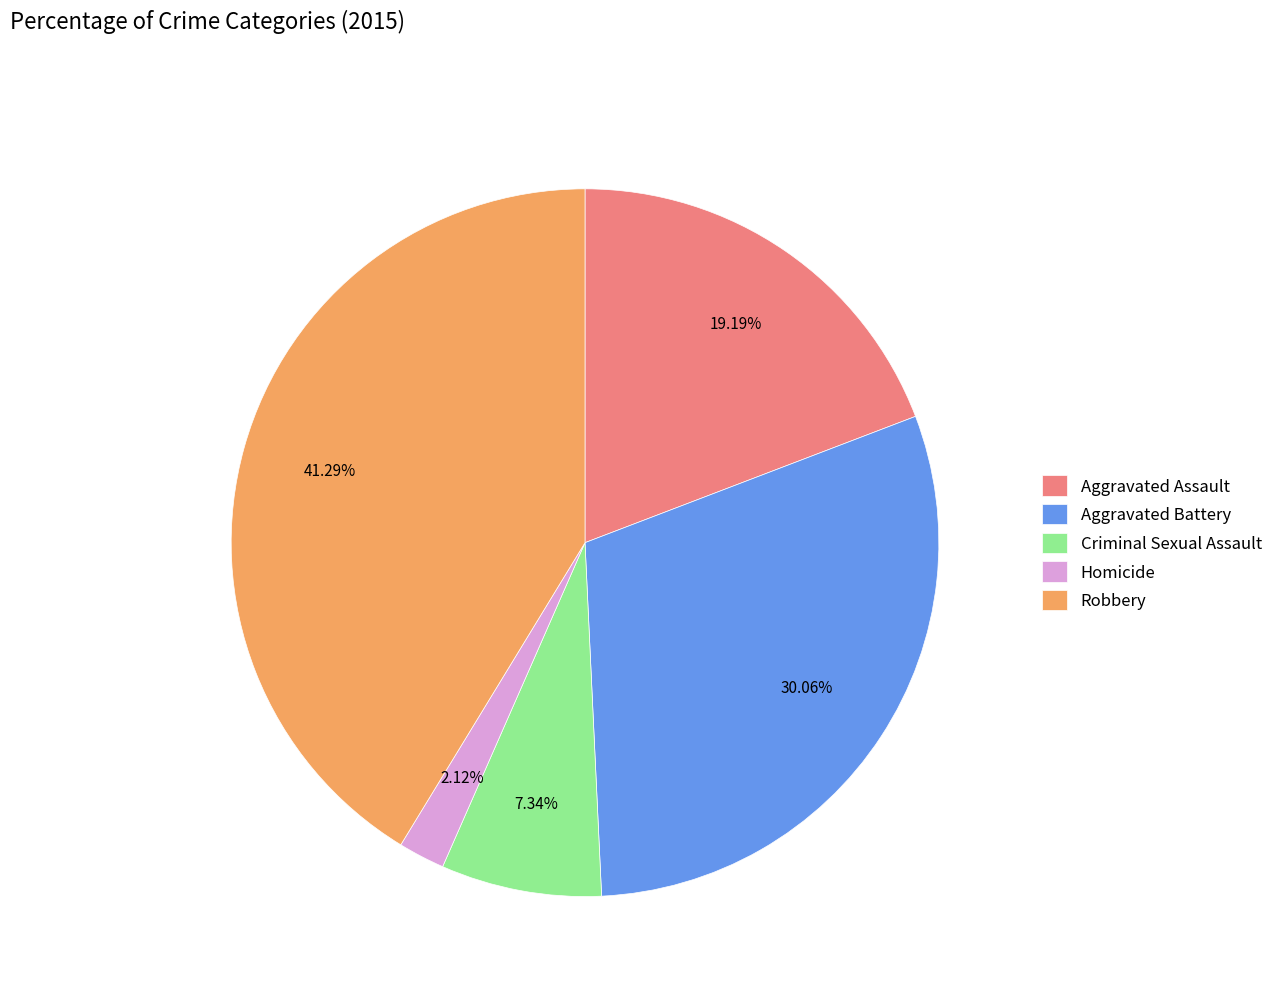

Does Aggravated Assault account for over 50% of the chart?

No